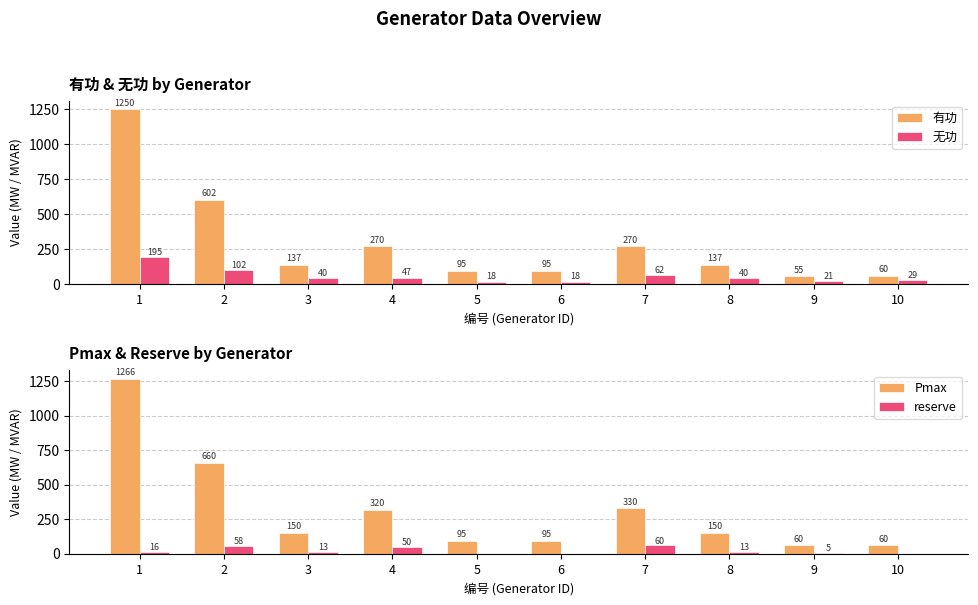

Between 5 and 7, which series saw the biggest shift?

Pmax